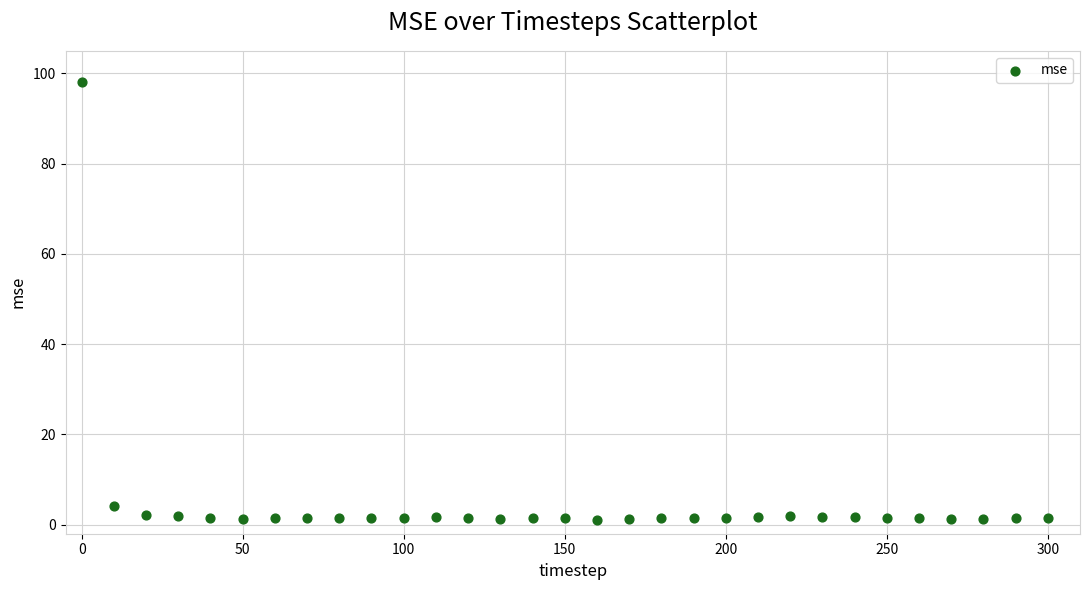

What Y value in the scatter plot is closest to 49?

4.1